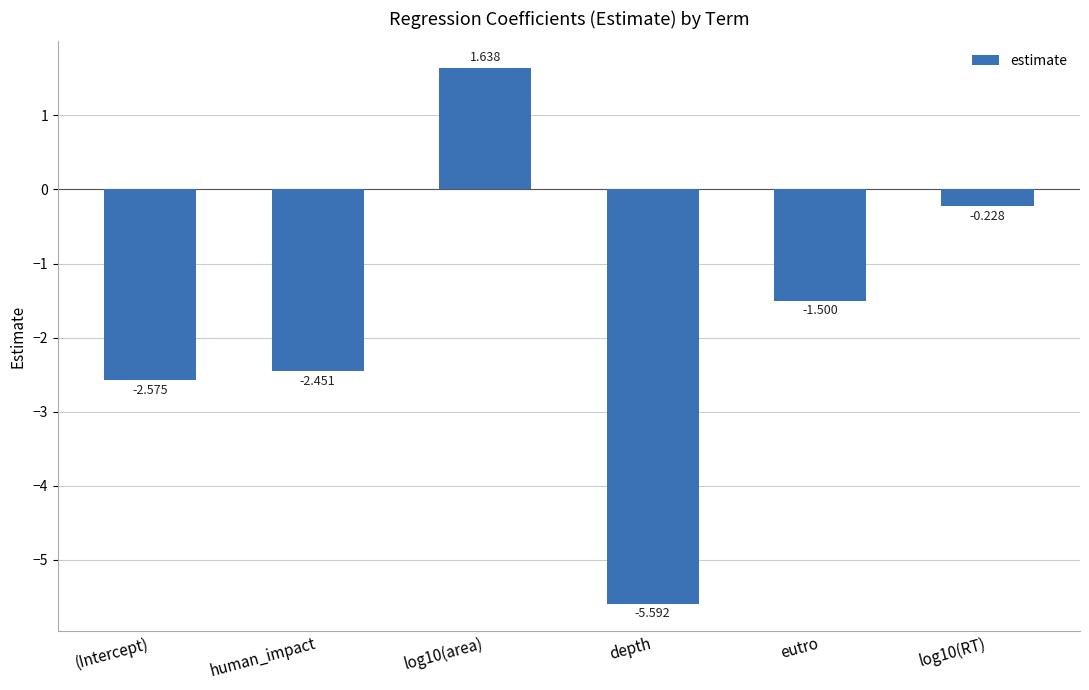

What is the difference between the maximum and minimum values?

7.2